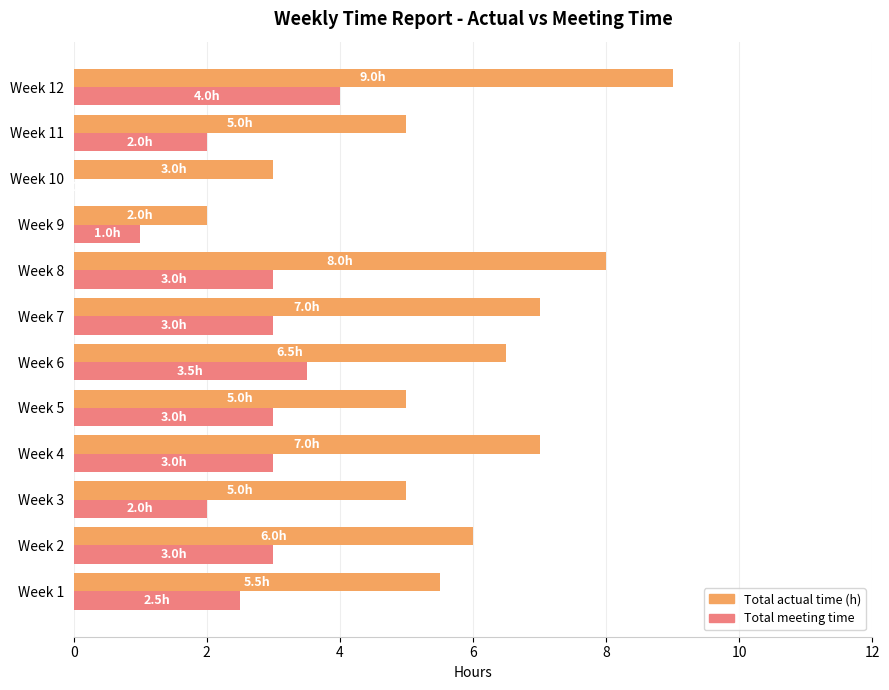

Count the number of categories in the chart.

12